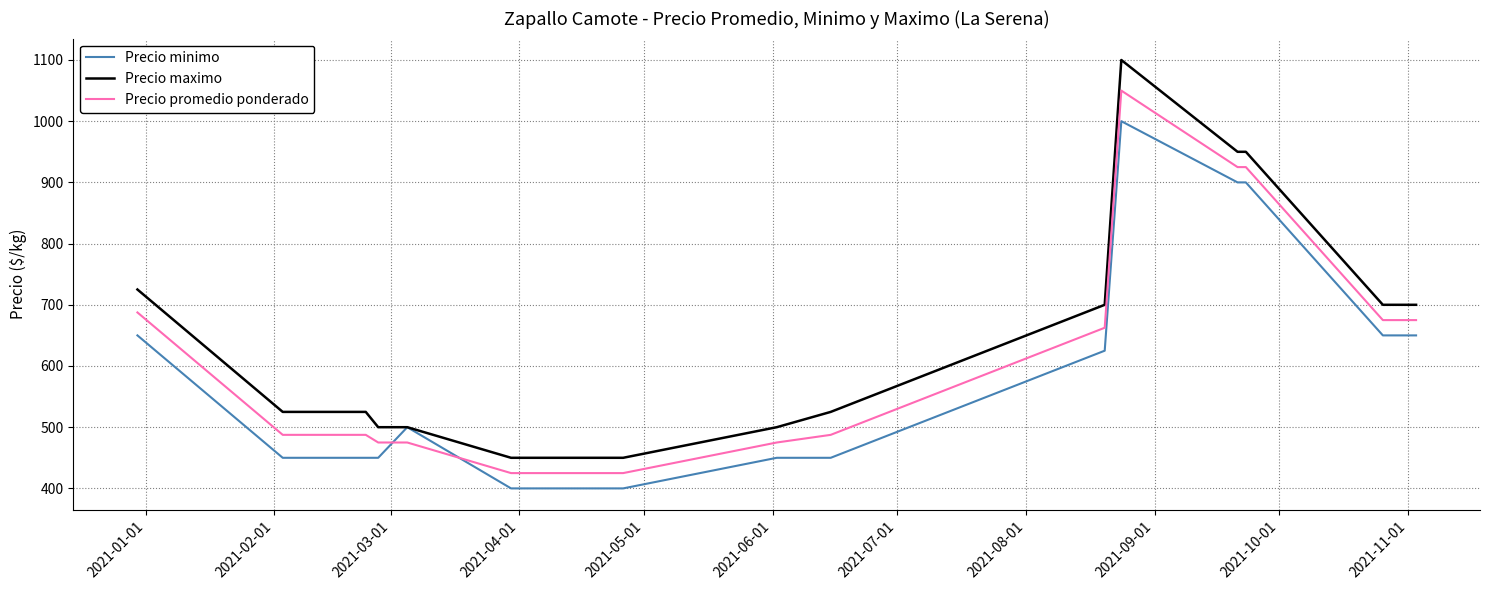

Does the chart display data point markers on the line(s)?

No